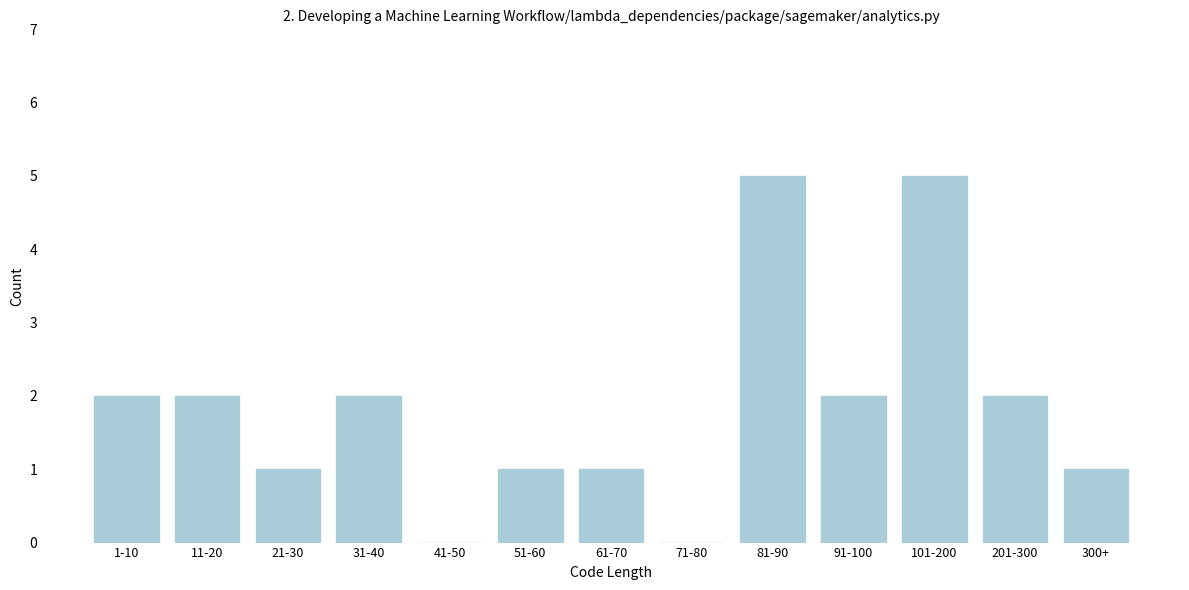

Reading left to right, what are all the values shown in this chart?

1-10=2	11-20=2	21-30=1	31-40=2	41-50=0	51-60=1	61-70=1	71-80=0	81-90=5	91-100=2	101-200=5	201-300=2	300+=1